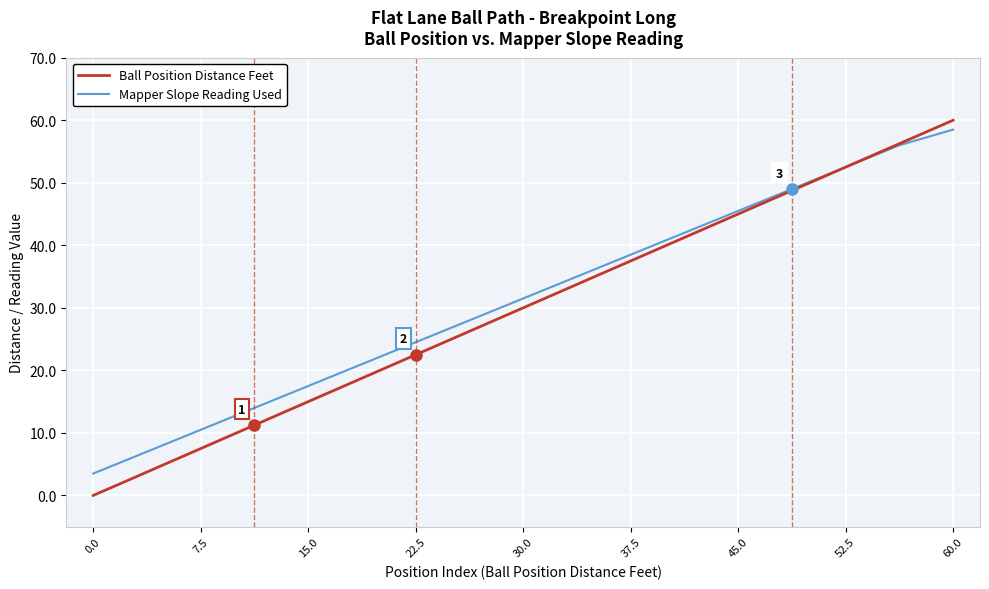

How many values in the Mapper Slope Reading Used series exceed 31?

9